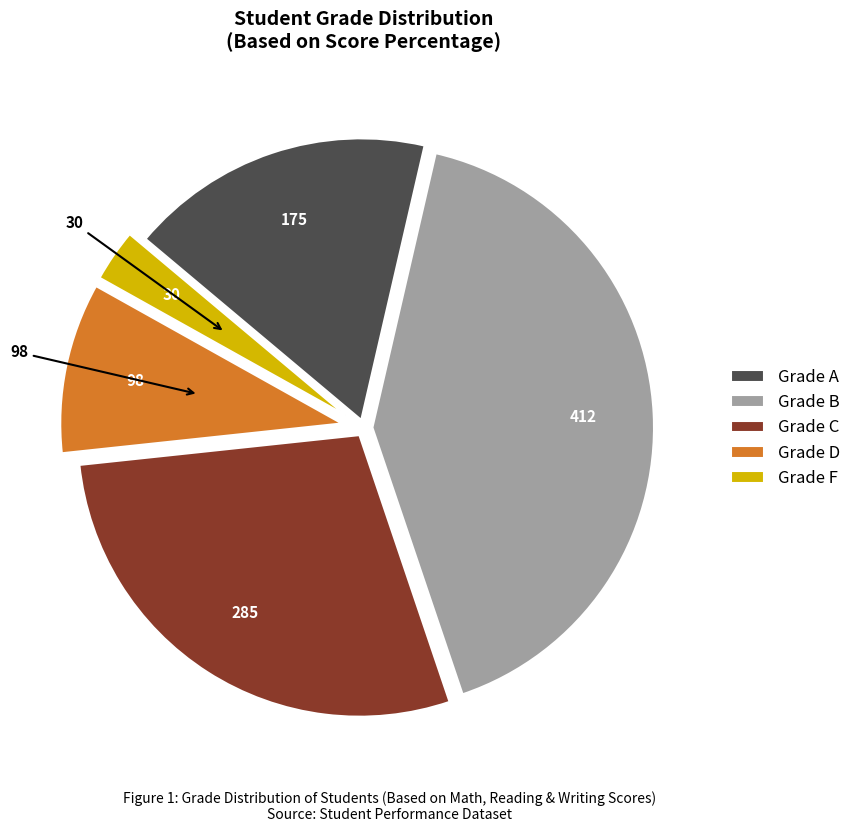

How many segments does this pie chart have?

5